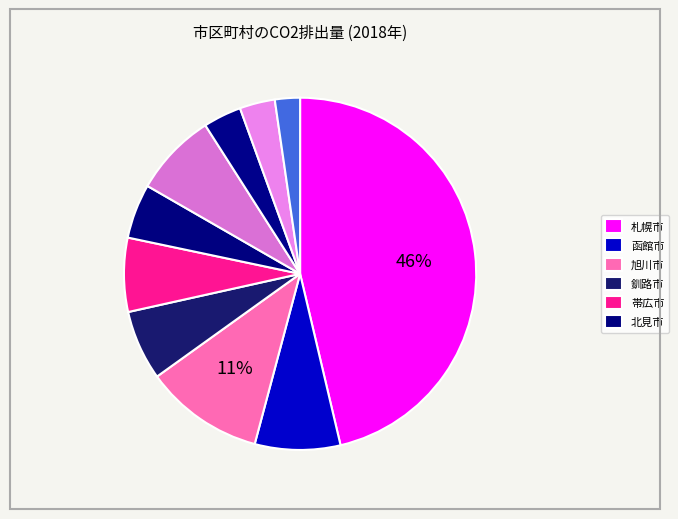

How many slices are in this pie chart?

10